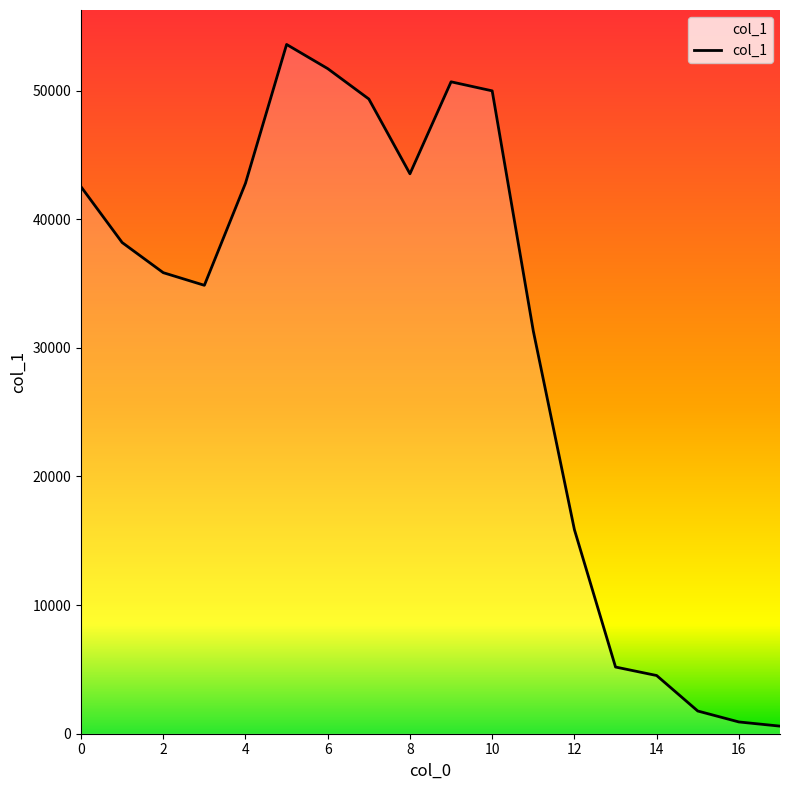

What is the maximum value shown in the chart?

53588